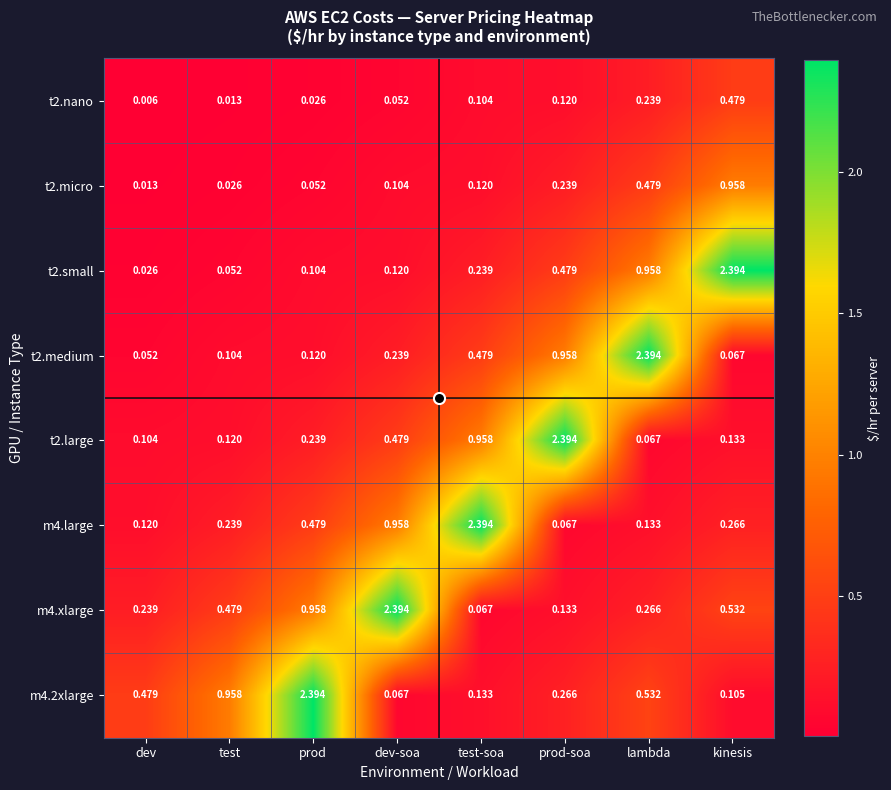

At which label is m4.xlarge closest to 1?

prod